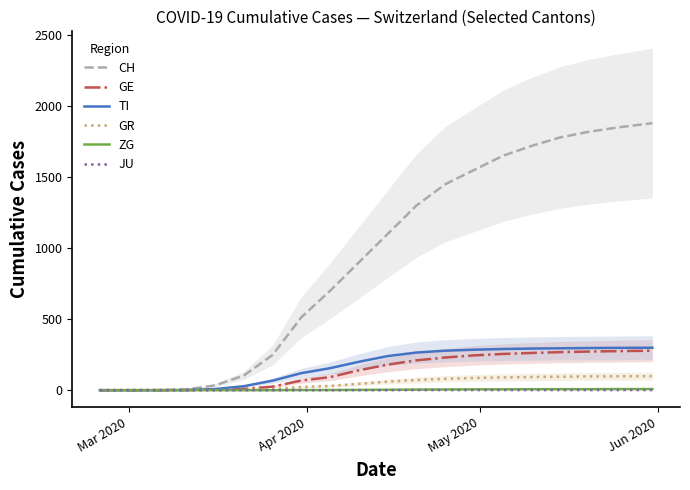

What is the value of the JU point at the 18th from the left?

1